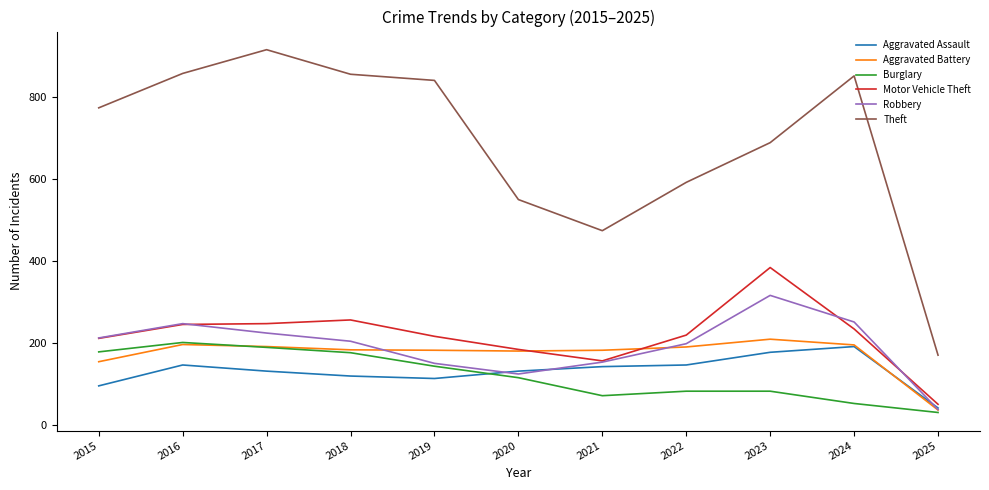

Which category has the highest value in the Aggravated Assault series?

2024